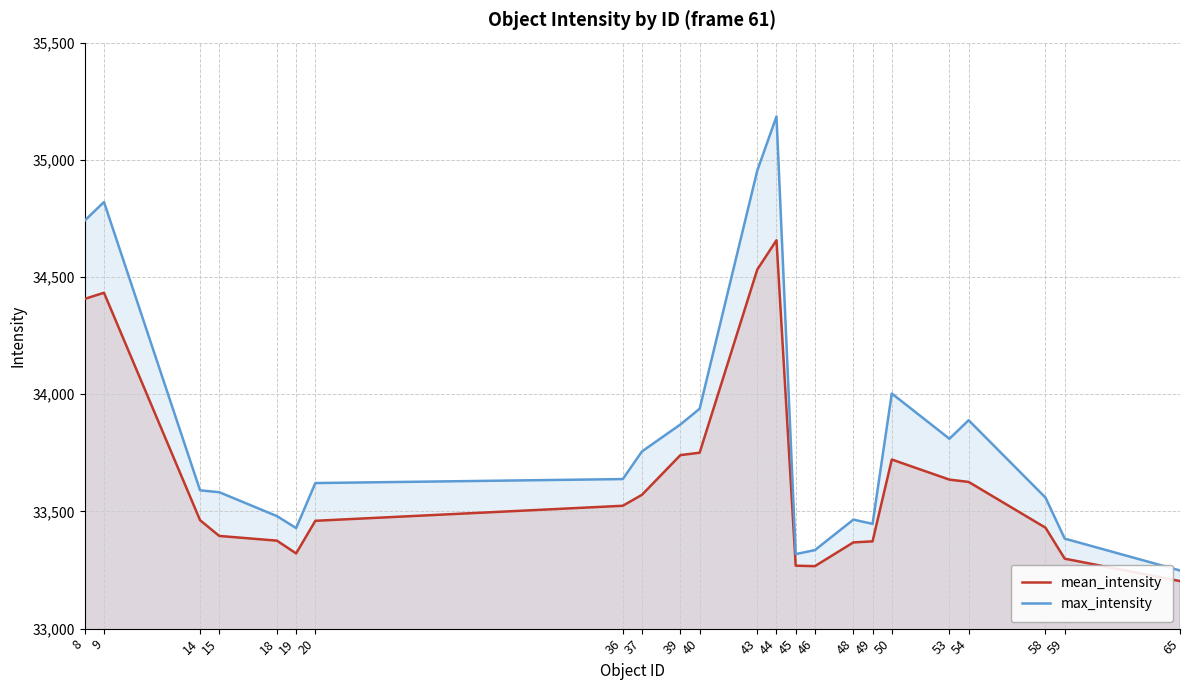

What value does the mean_intensity series have at 65?

33202.8